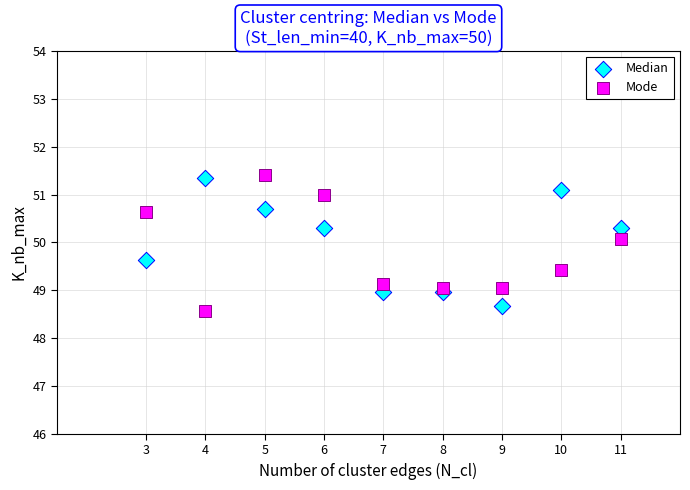

Which series has the widest spread of Y values?

Mode